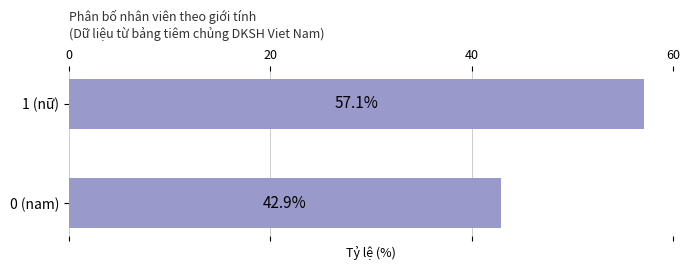

What is the approximate value at 1 (nữ)?

57.1